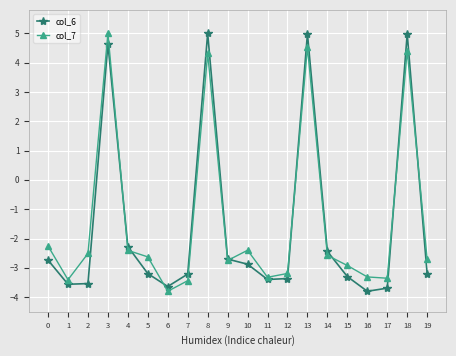

How many positive values does the col_7 series have?

4